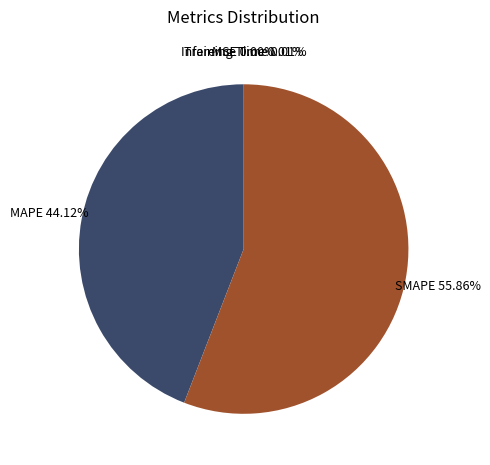

What is the majority slice?

SMAPE